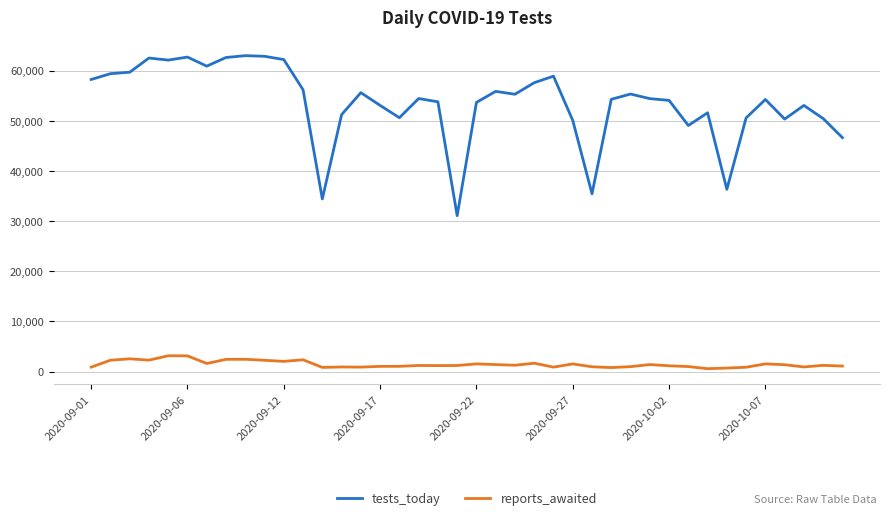

Which series has the largest range (max minus min)?

tests_today